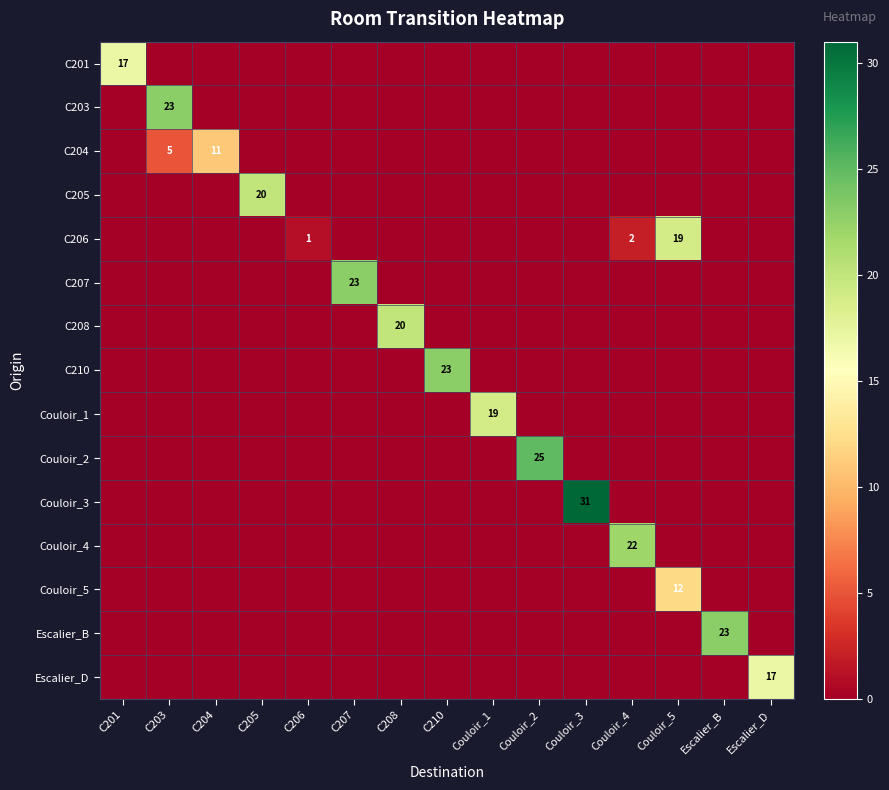

Is it true that C201 equals 17 at C201?

True